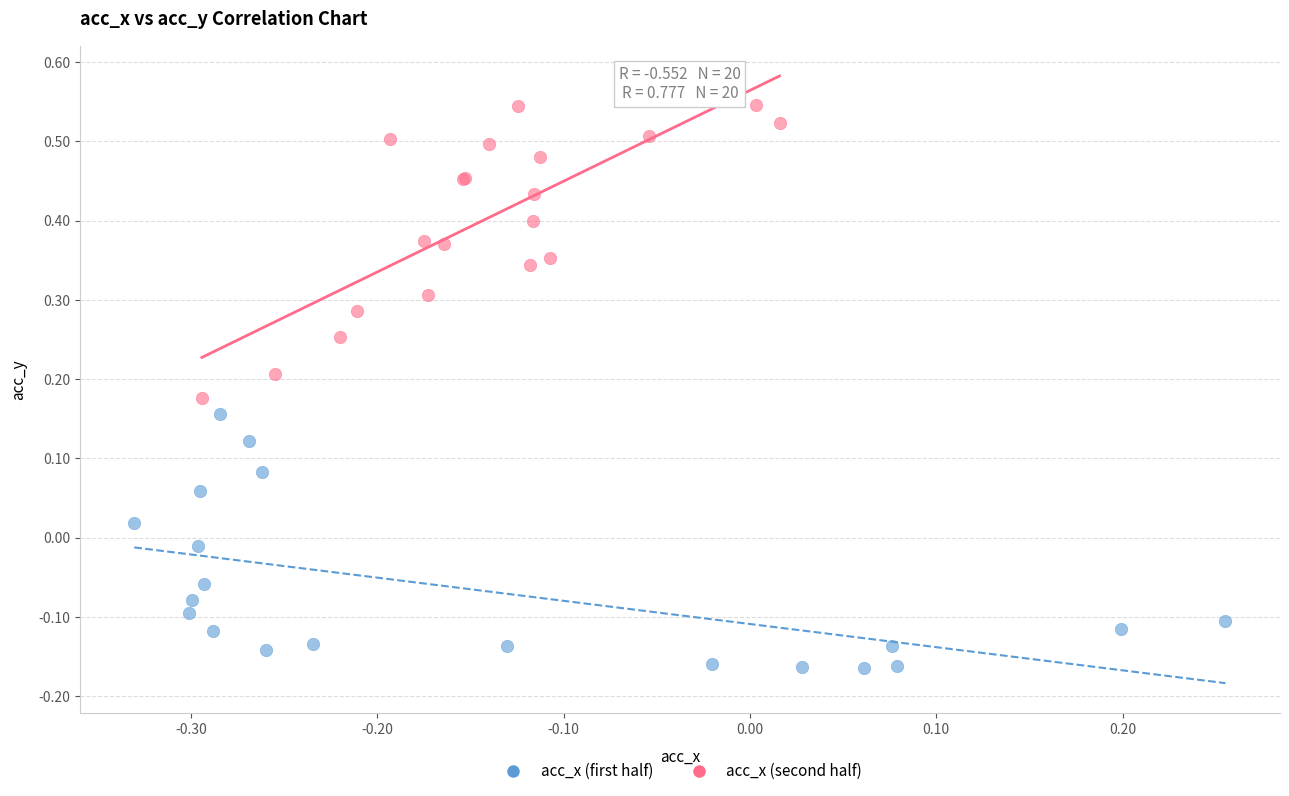

Which series reaches the maximum Y coordinate?

acc_x (second half)